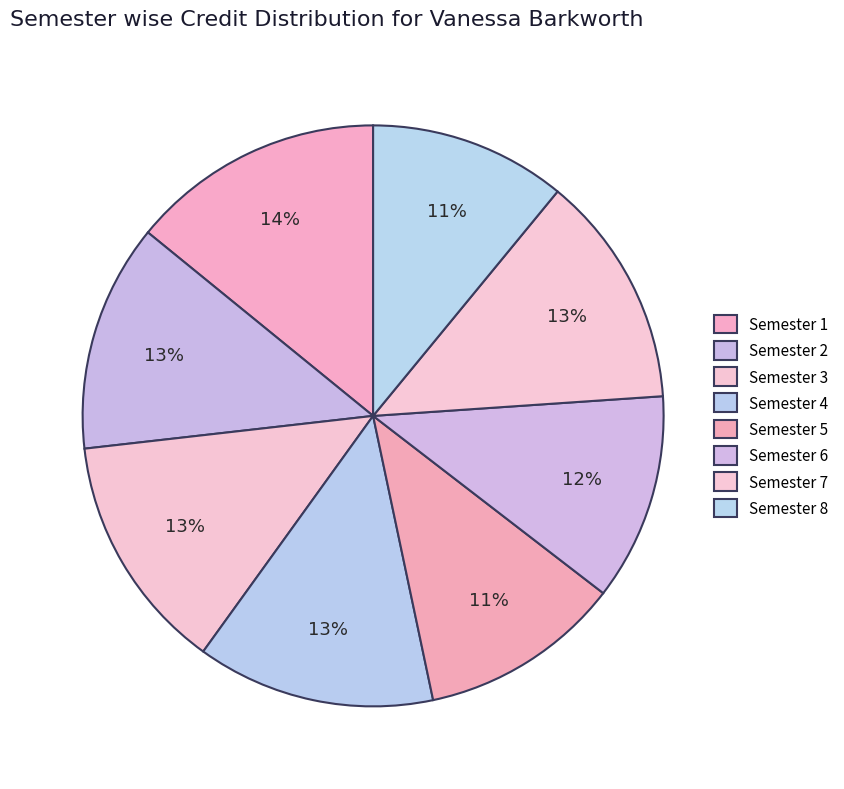

To the nearest percent, what portion does Semester 7 represent?

13%